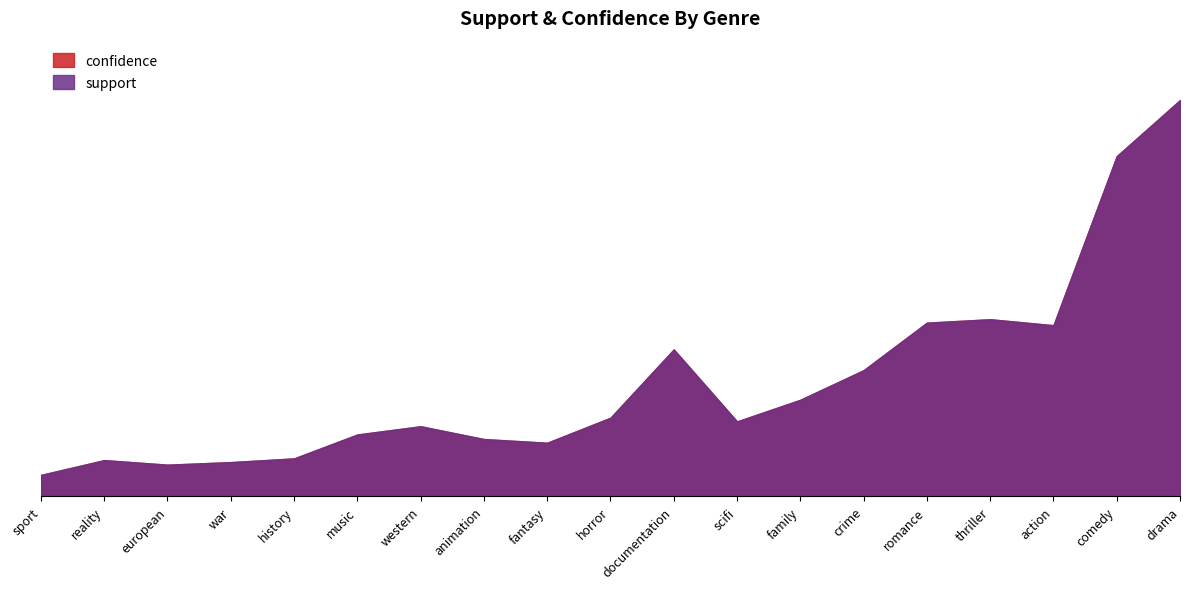

How many distinct data groups are displayed?

2